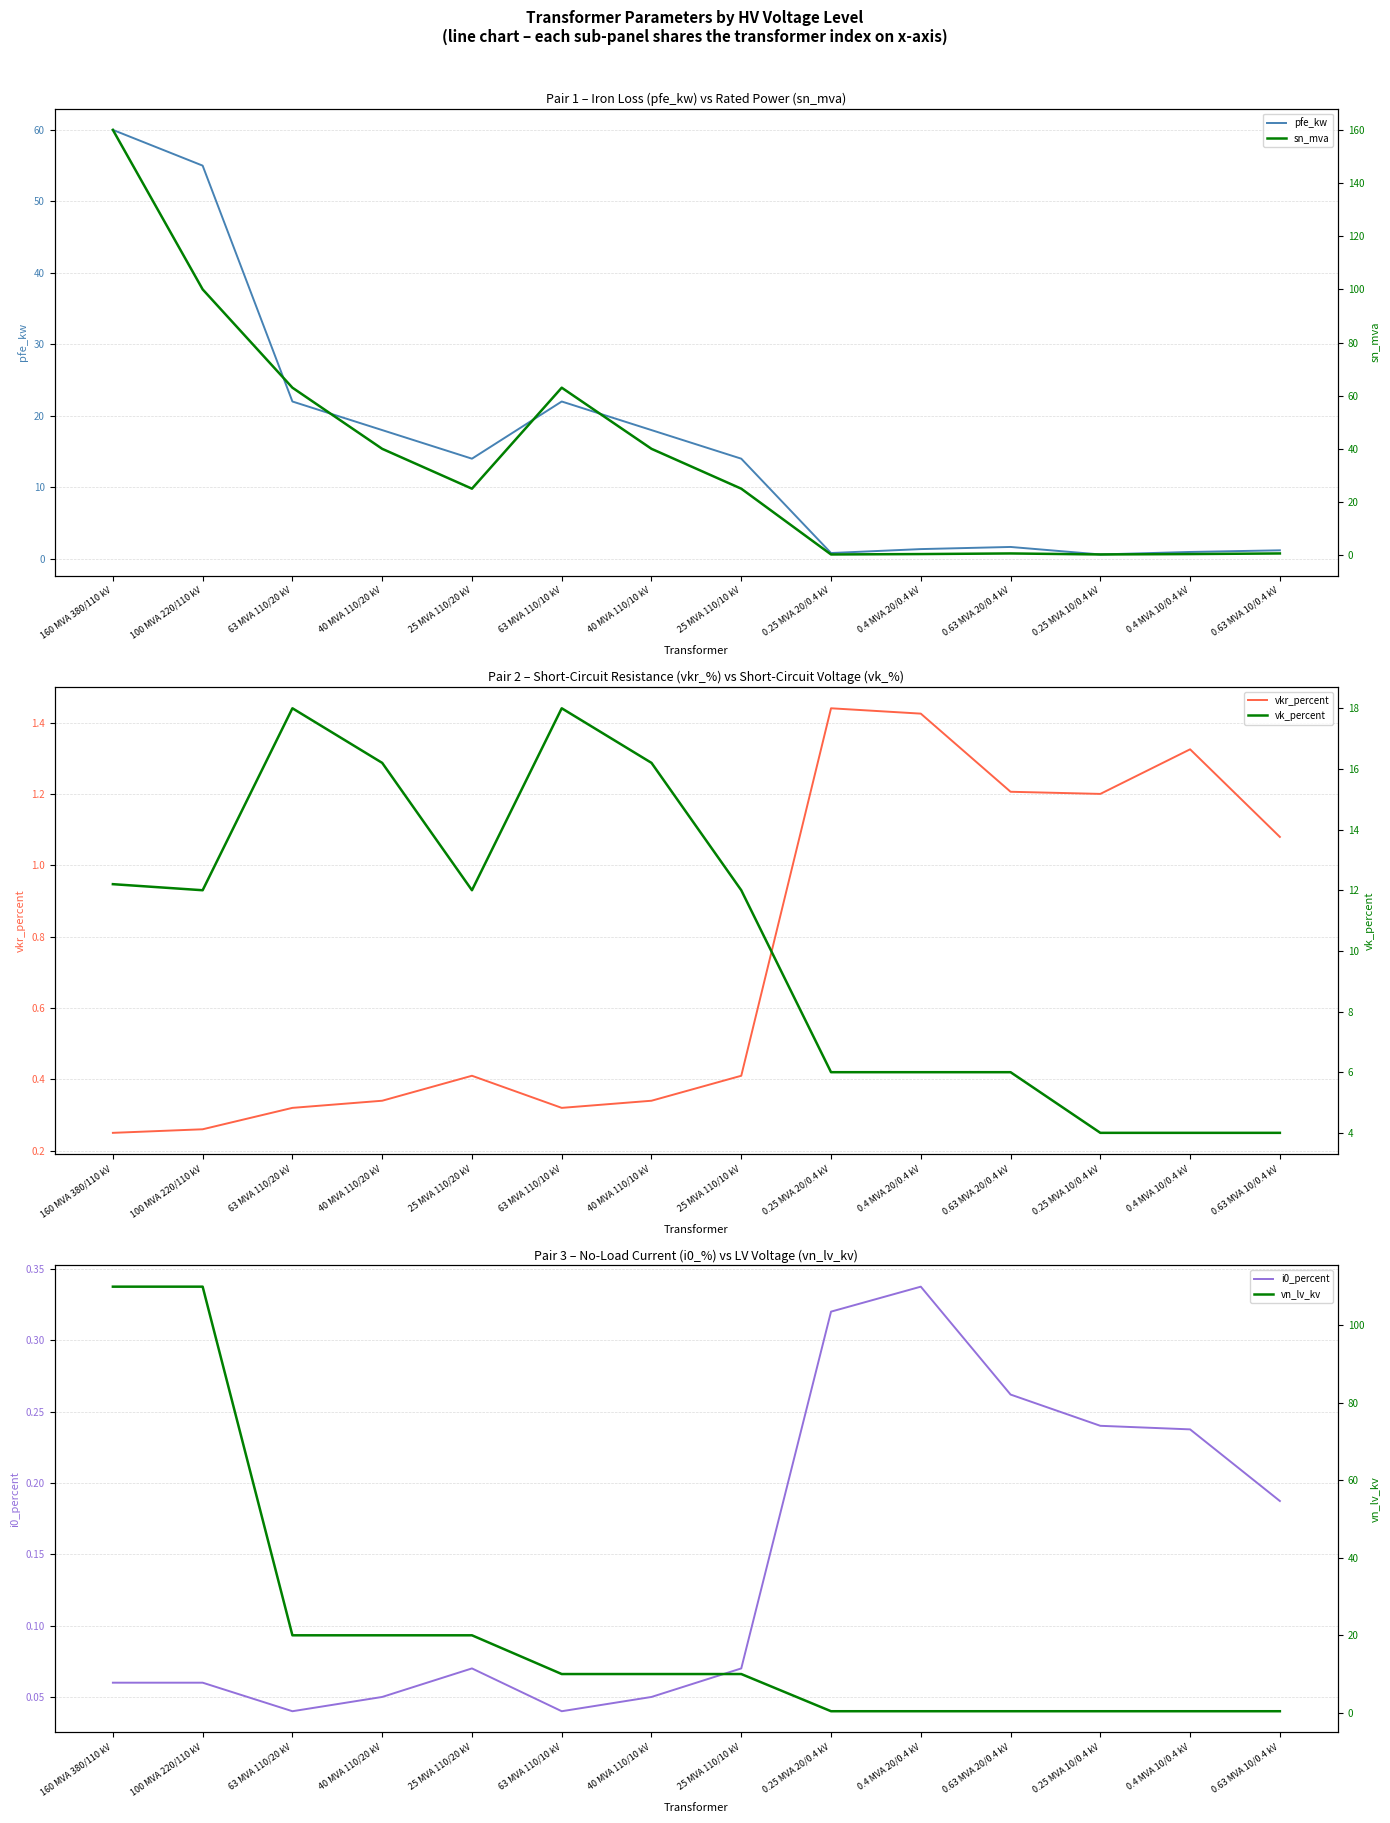

At which category does the chart reach its minimum across all series?

63 MVA 110/20 kV